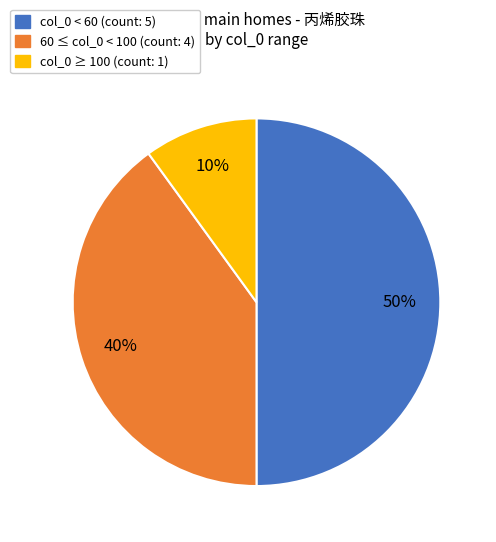

Count the number of slices in the pie.

3